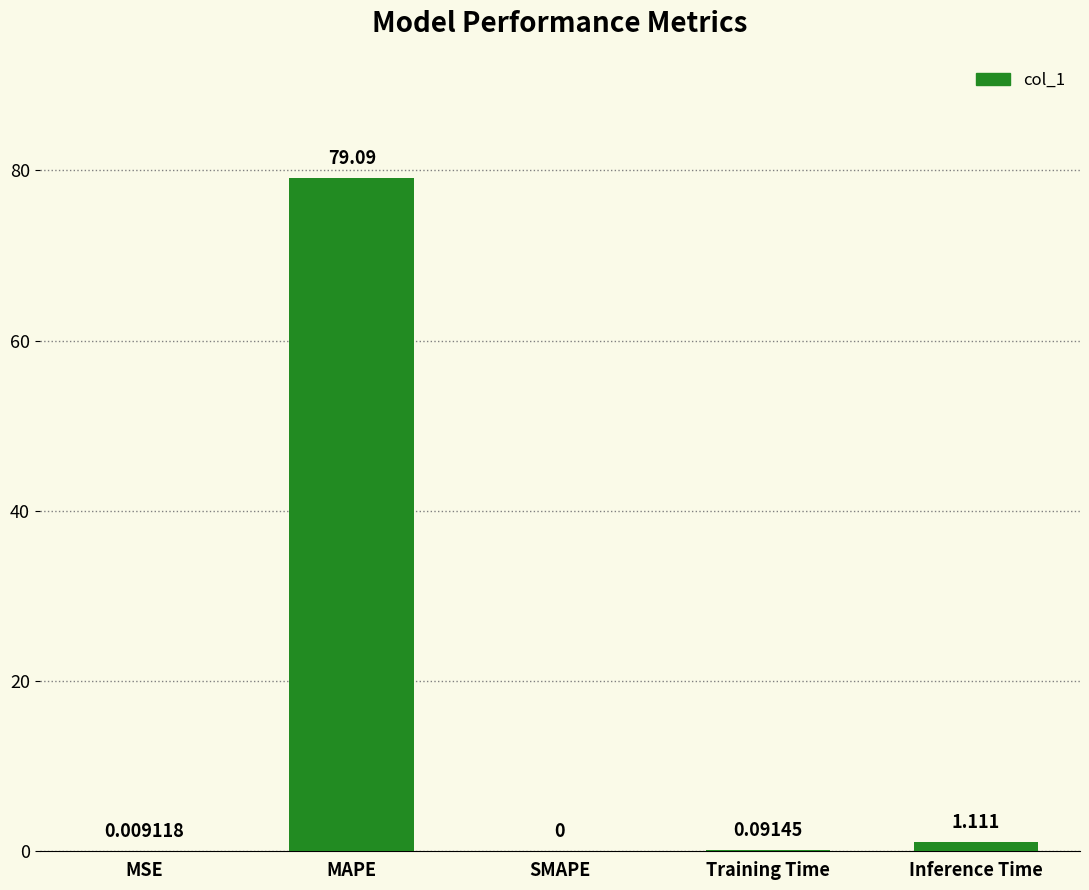

Are the bars horizontal?

No